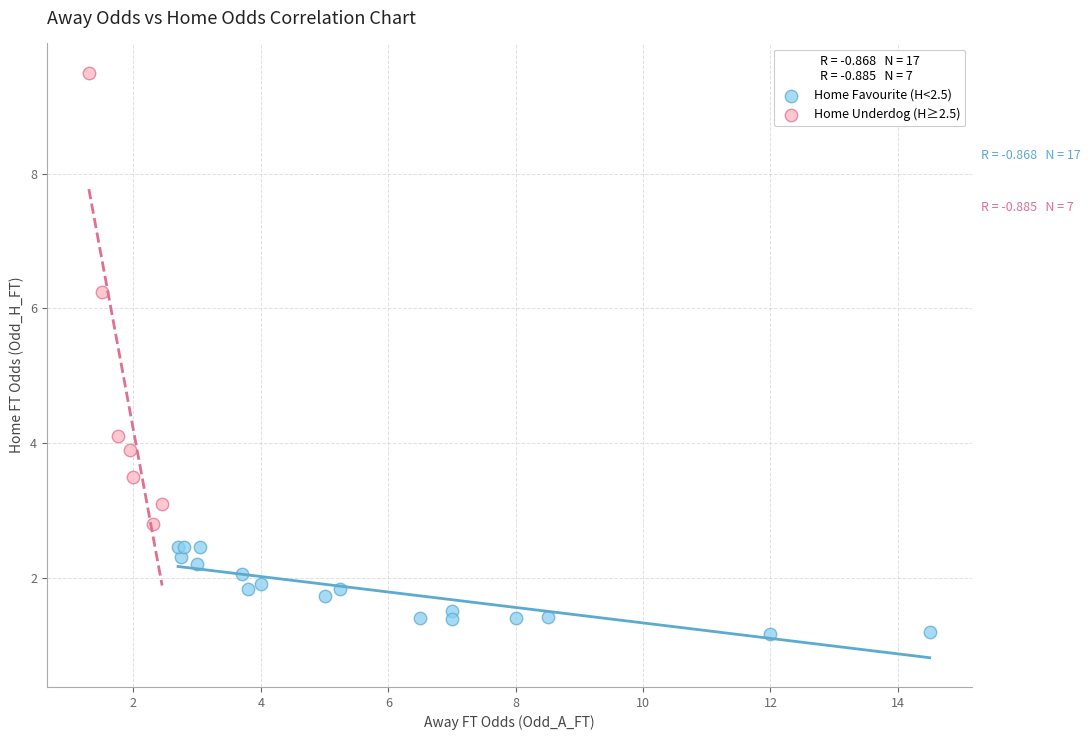

Which series has the largest Y range (max minus min)?

Home Underdog (H≥2.5)